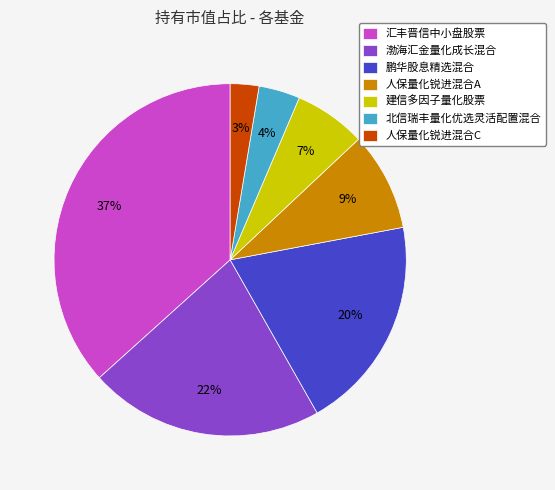

How many segments does this pie chart have?

7